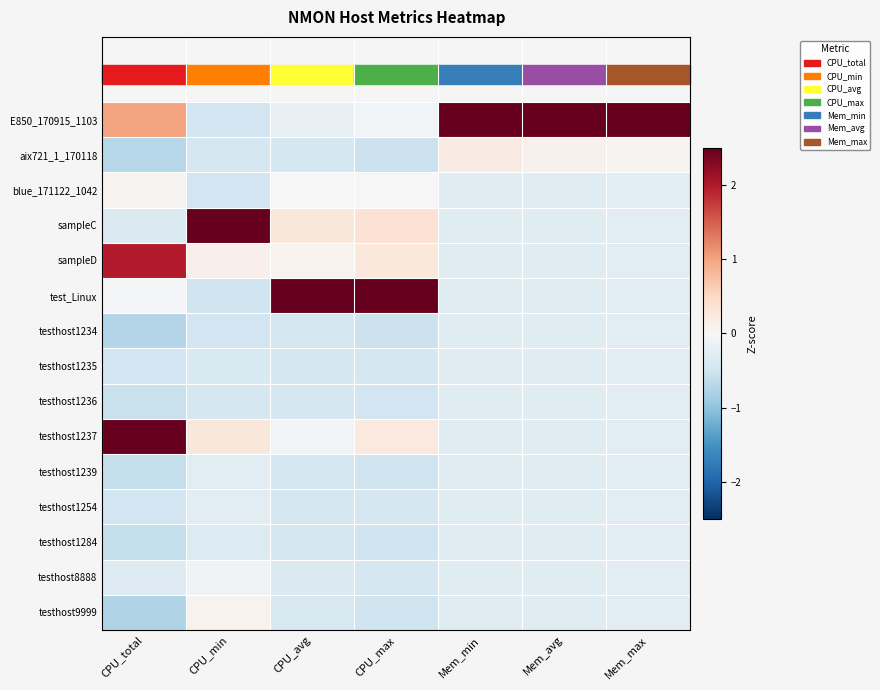

How many data points does each series have?

7